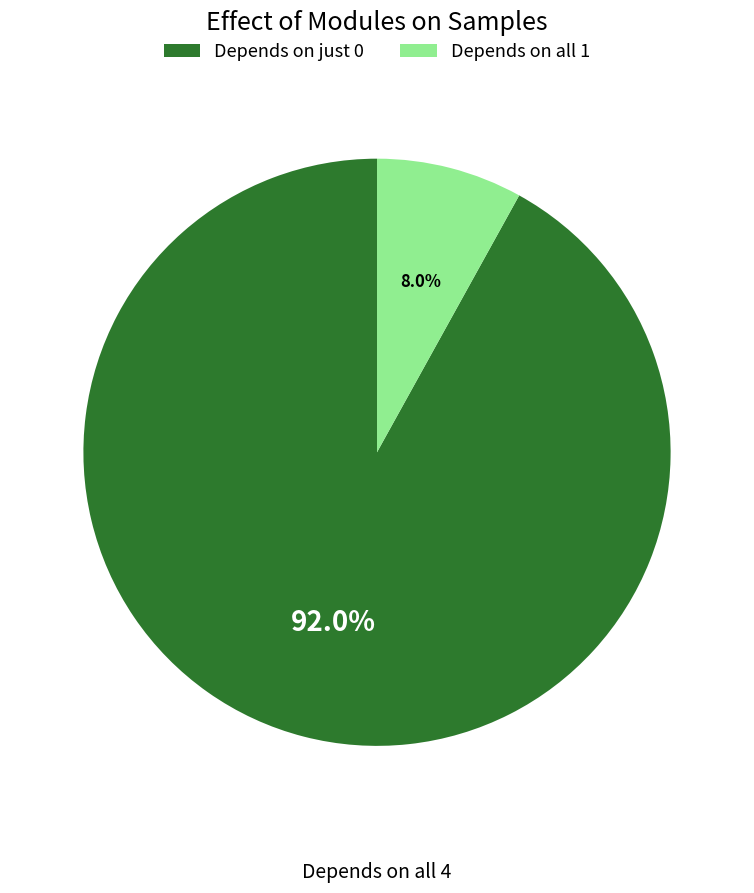

Combined, do Depends on all 1 and Depends on just 0 account for over 50%?

Yes